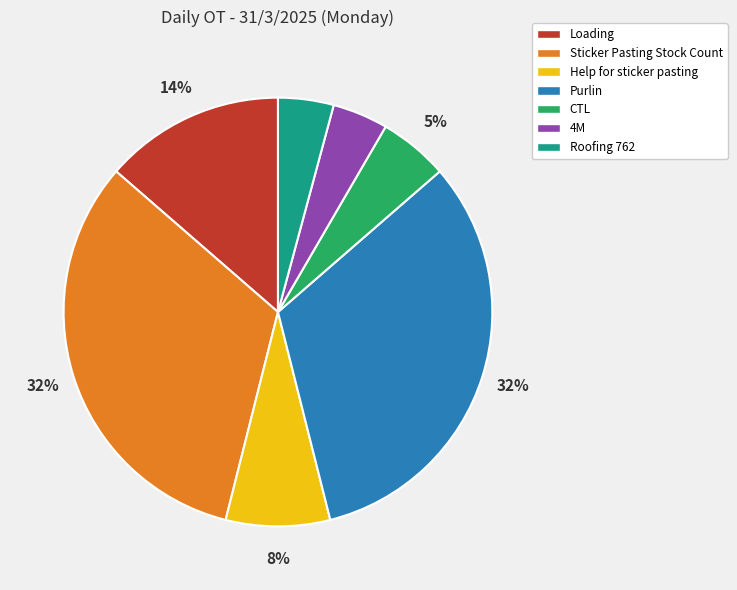

To the nearest percent, what percentage of the pie is Purlin?

32%